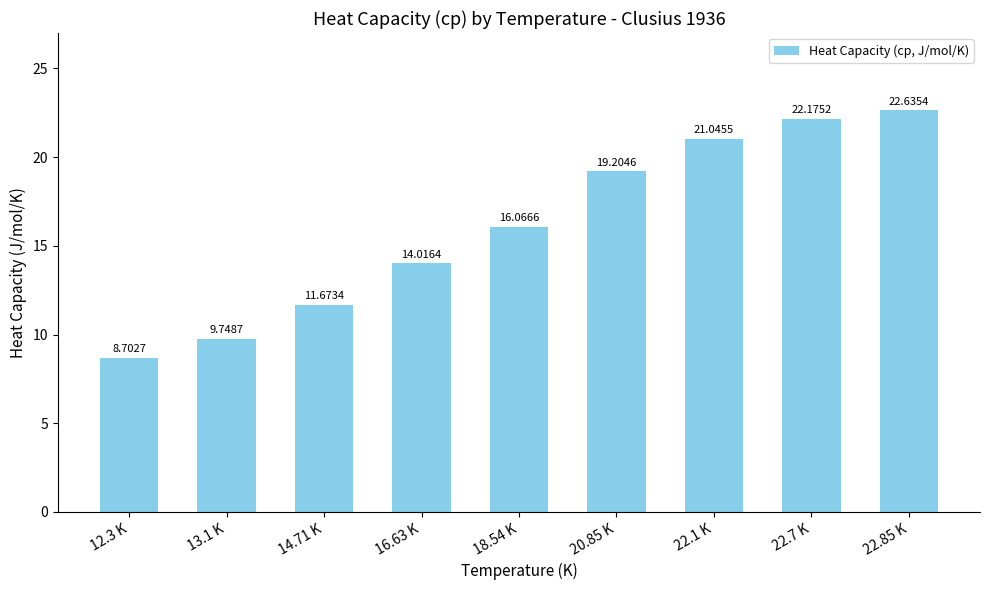

What is the label of the 3rd bar from the left?

14.71 K